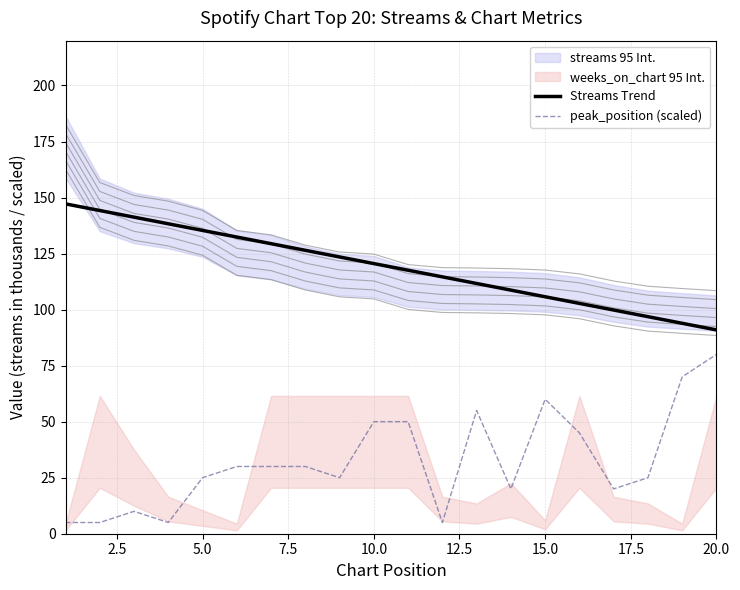

What is the difference between the second highest and minimum values in the peak_position (scaled) series?

65.0